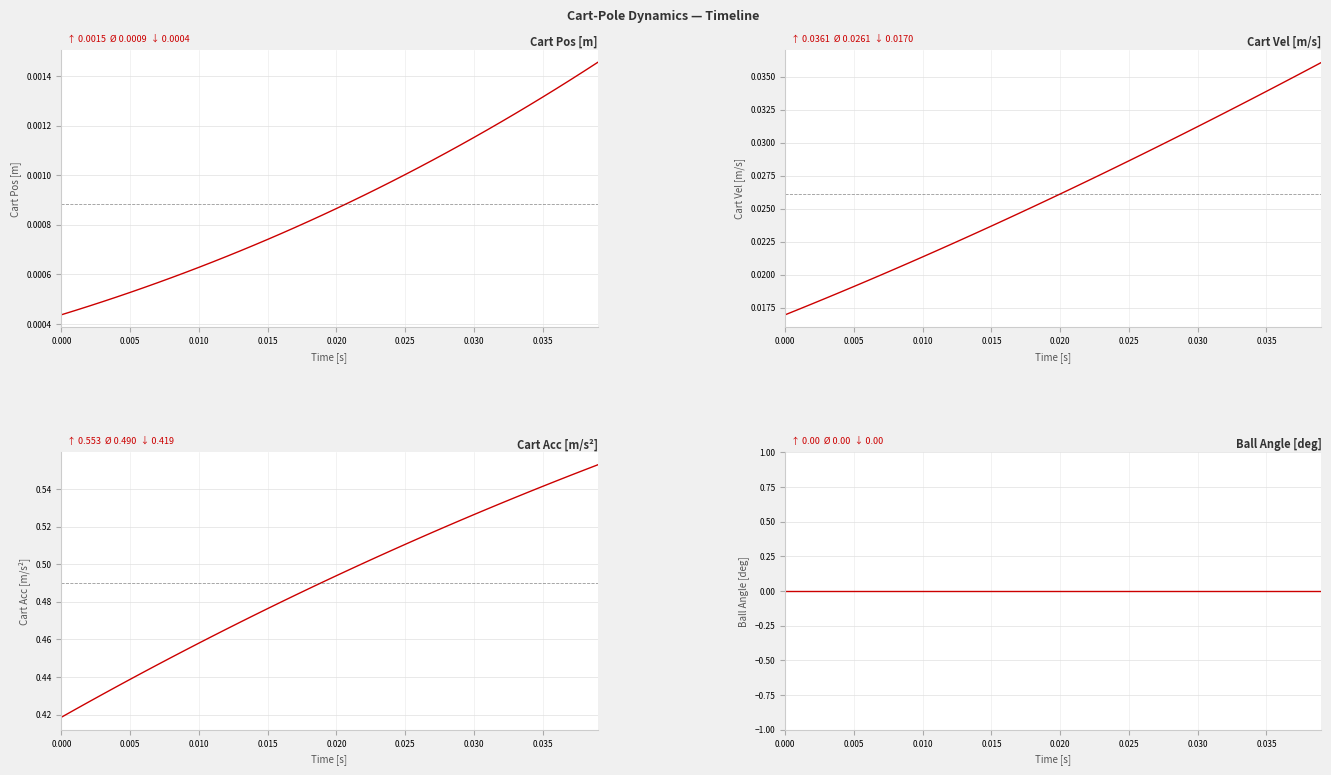

True or false: Cart Pos [m] and Cart Vel [m/s] cross at least once.

False